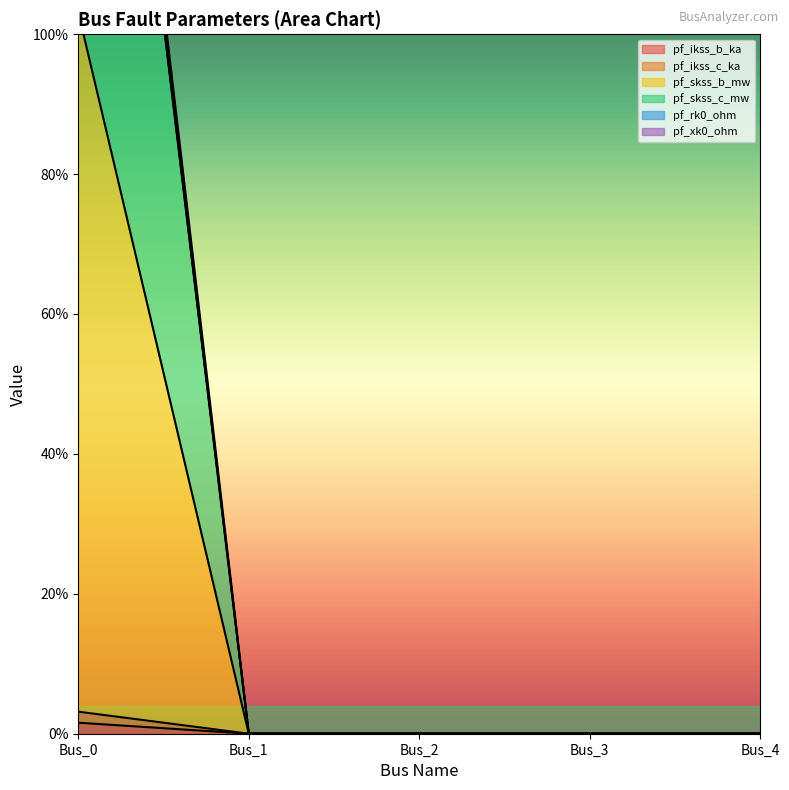

Which category has the lowest value across all series?

Bus_1